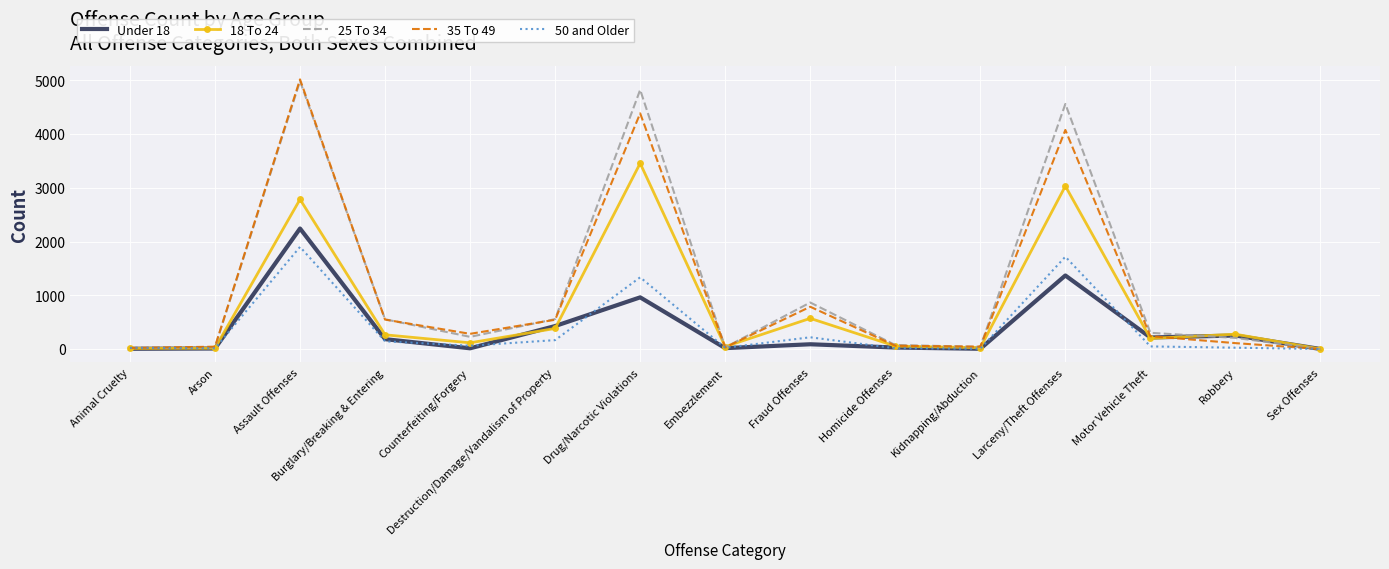

What position from the right is Motor Vehicle Theft?

3